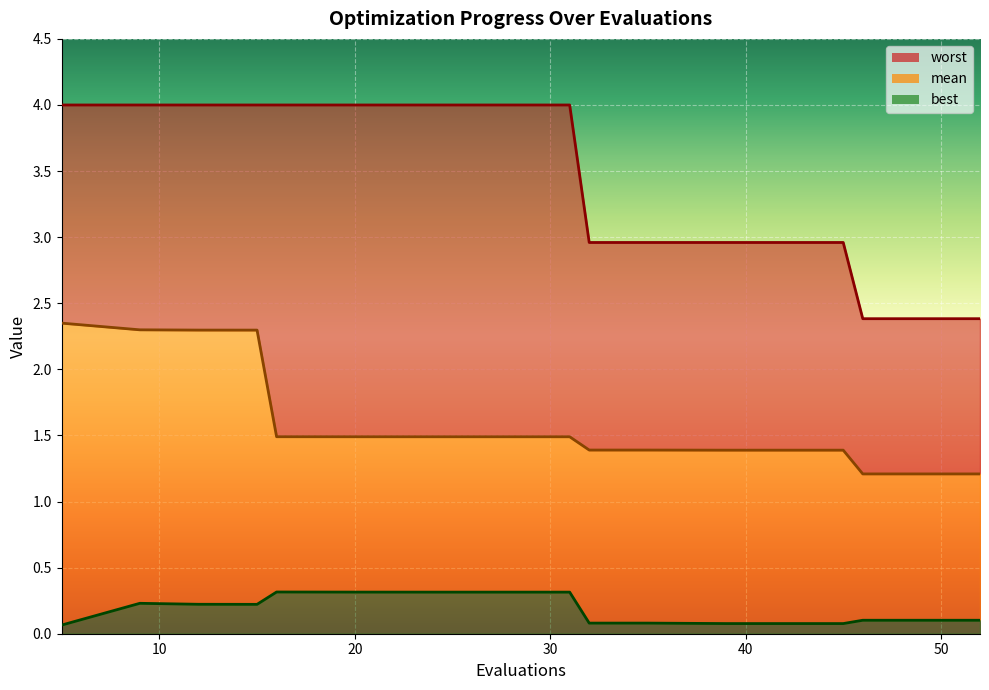

What is the value of the worst point at the 20th from the left?

2.4